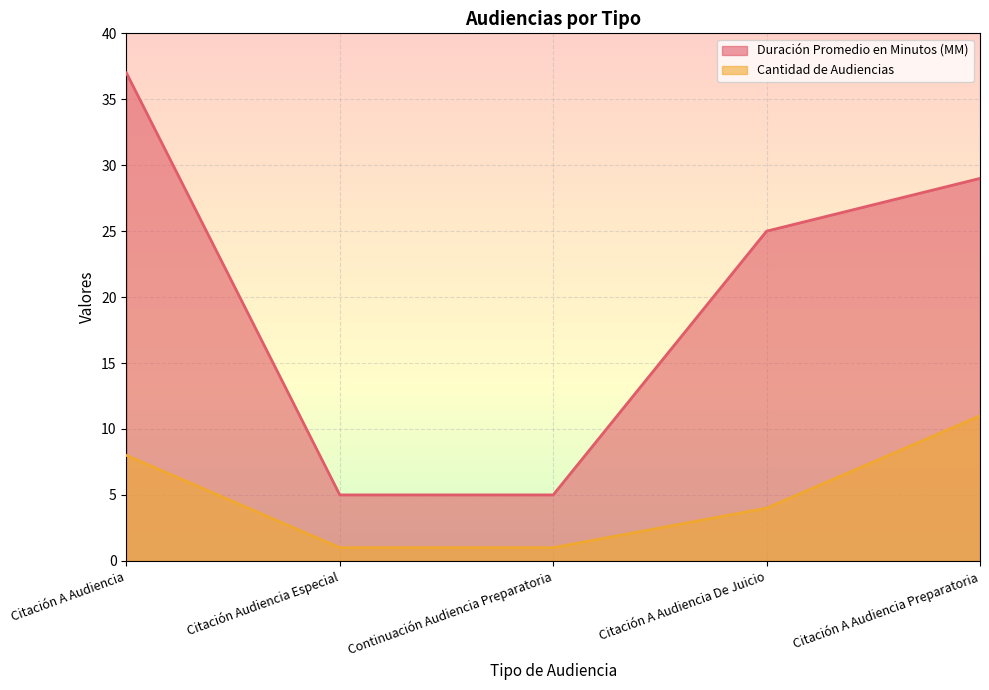

Count the Duración Promedio en Minutos (MM) values in the range 5 to 29.

4